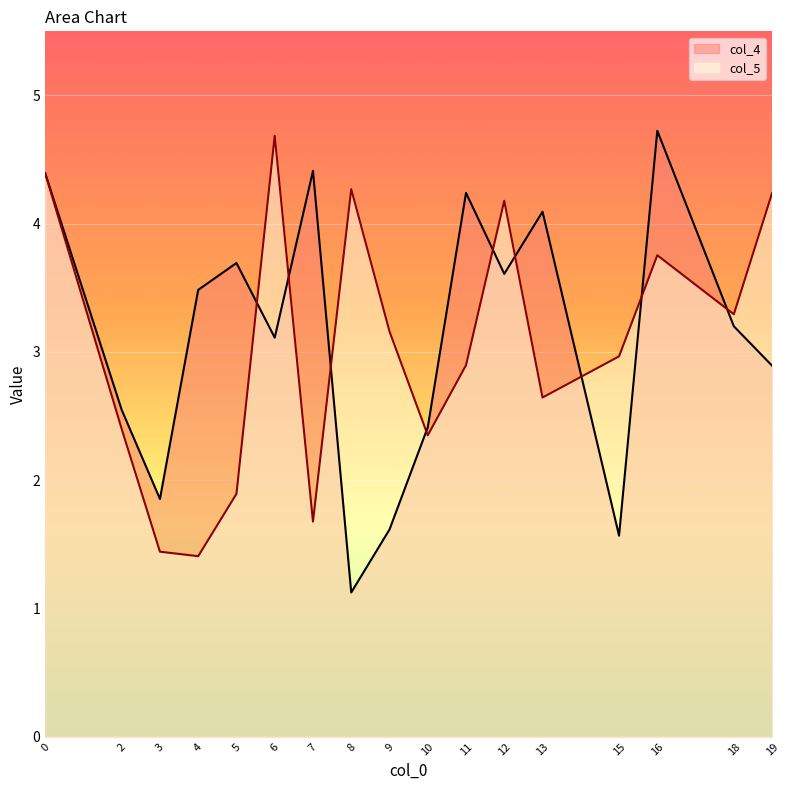

True or false: col_5 has more than 2 interior local peaks.

True